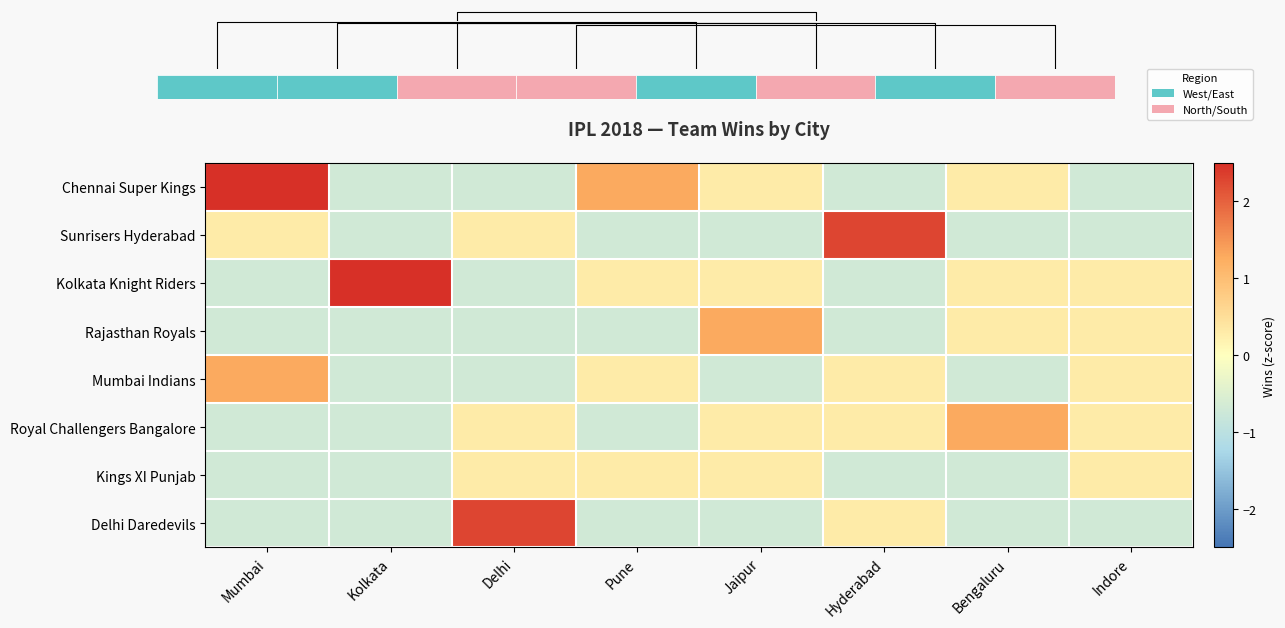

Where does the row_6 series first go above 0?

Delhi